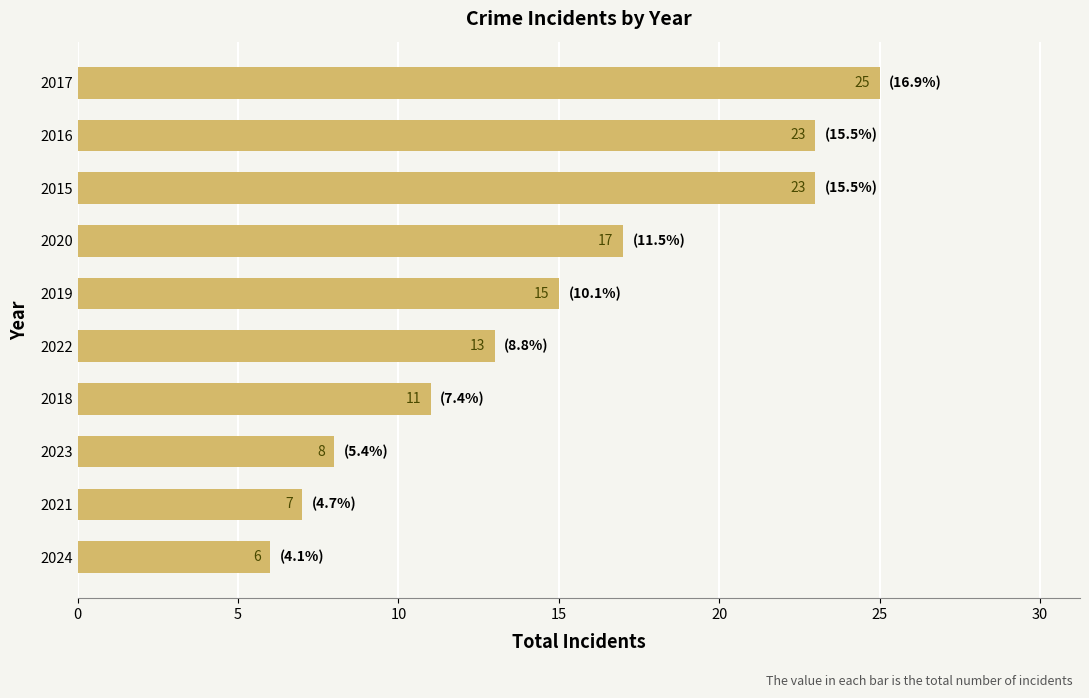

What value does the data have at 2023, to the nearest 10?

10